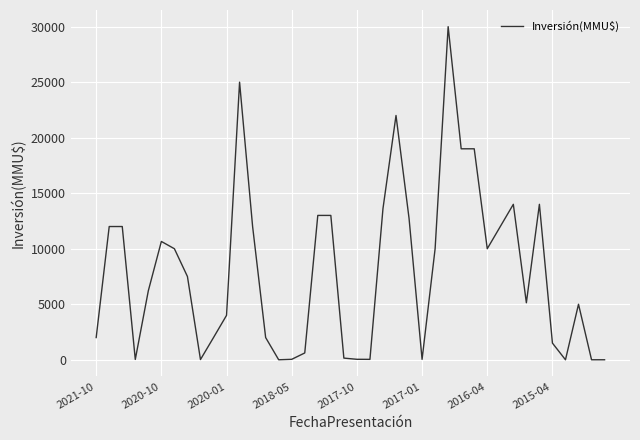

What is the maximum value shown in the chart?

30000